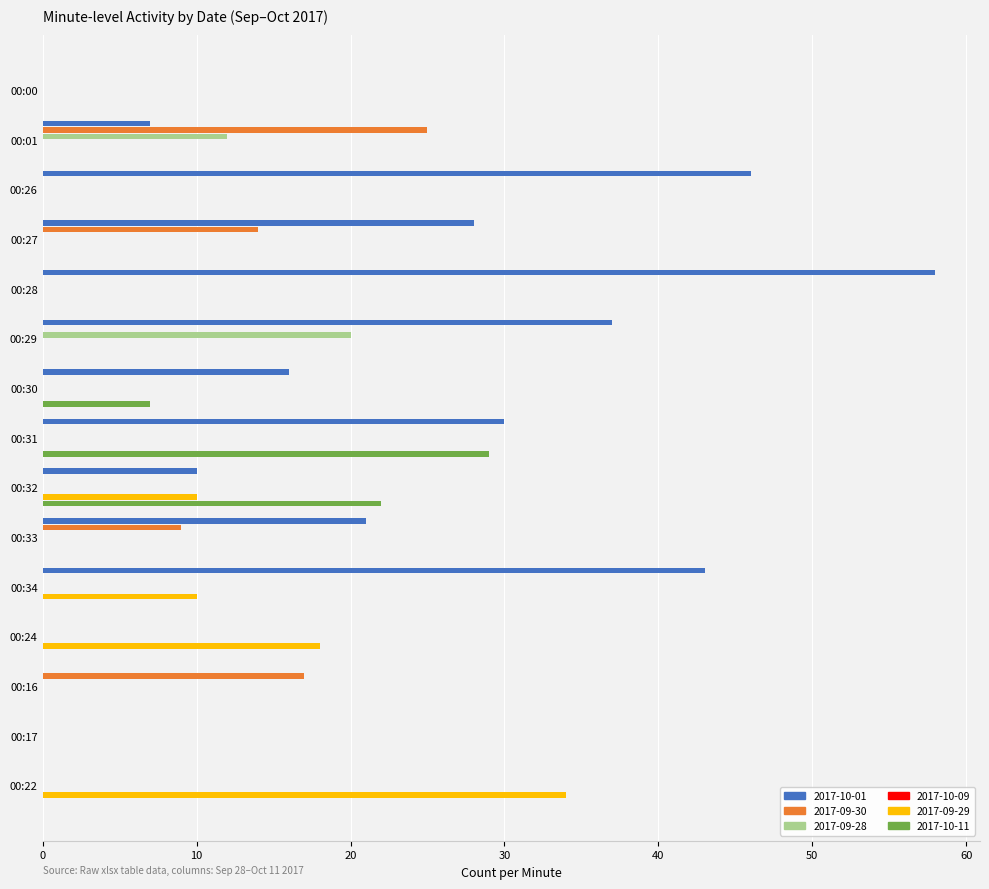

What is the label of the 2nd bar from the left?

00:01